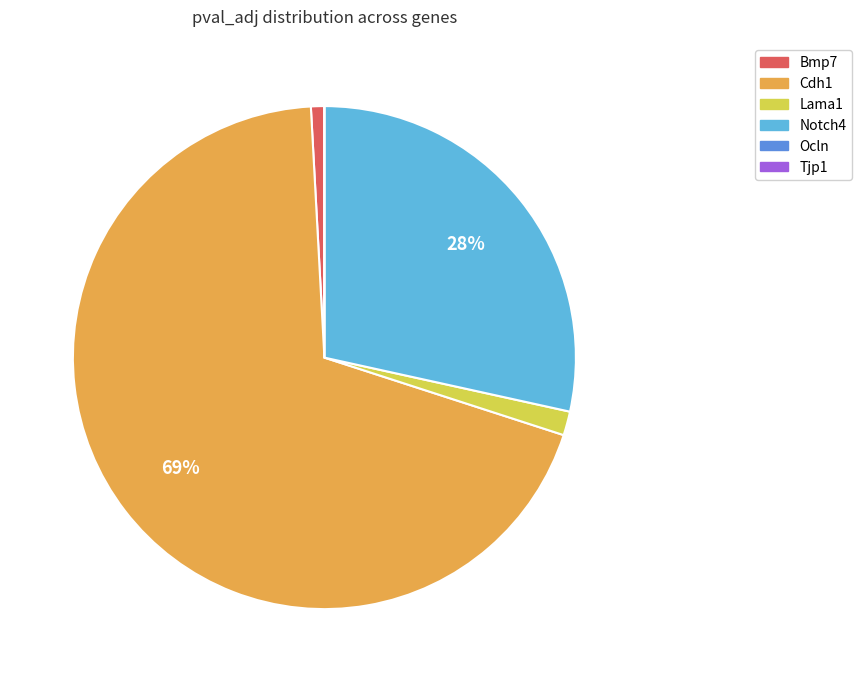

What is the majority slice?

Cdh1